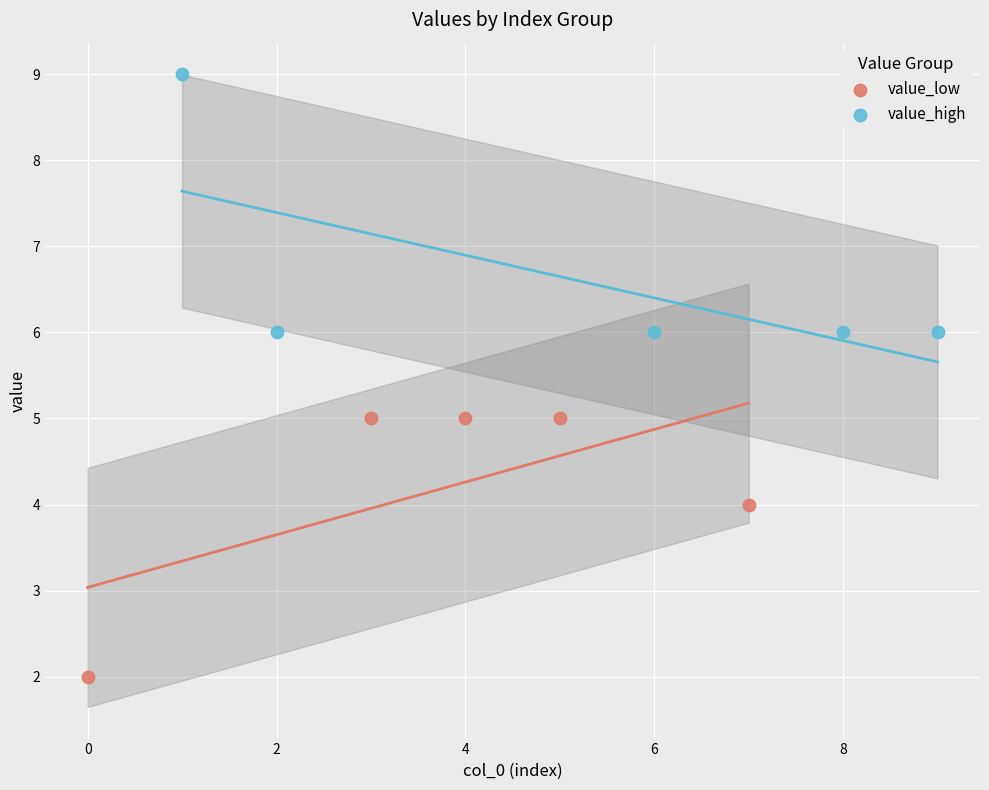

Which series contains the lowest Y value?

value_low